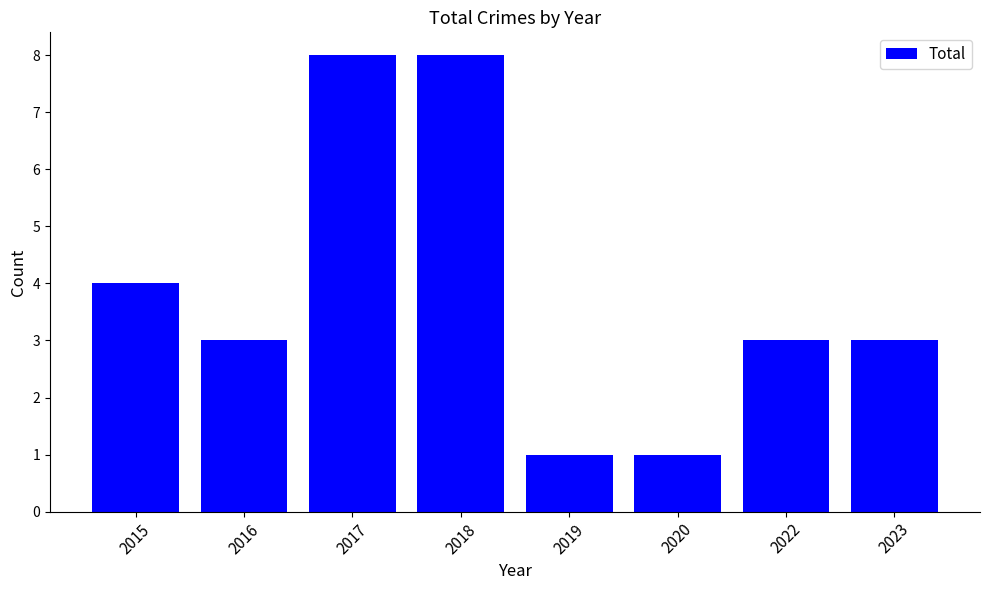

Is it true that the value at 2018 is 8?

True